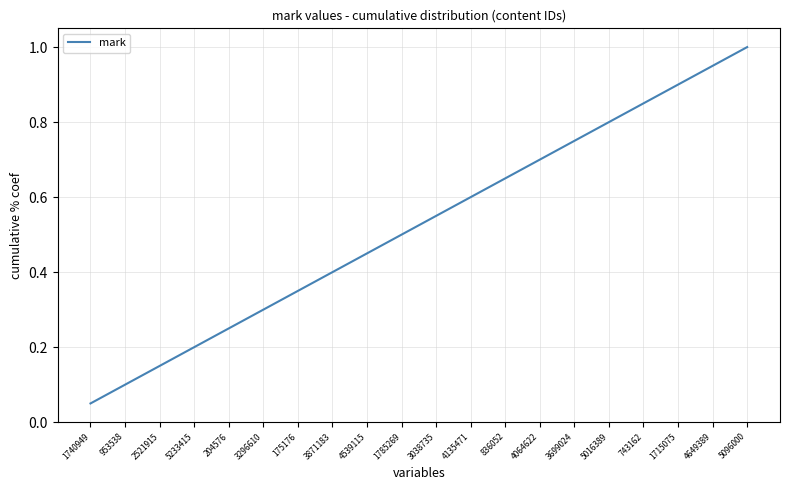

At which label is the value closest to 0?

1740949